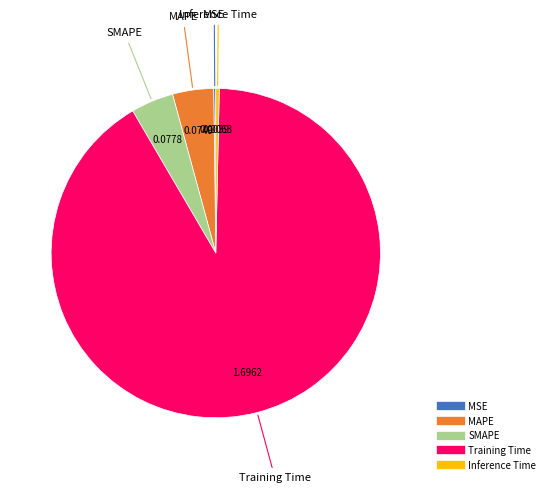

Which category accounts for the majority?

Training Time